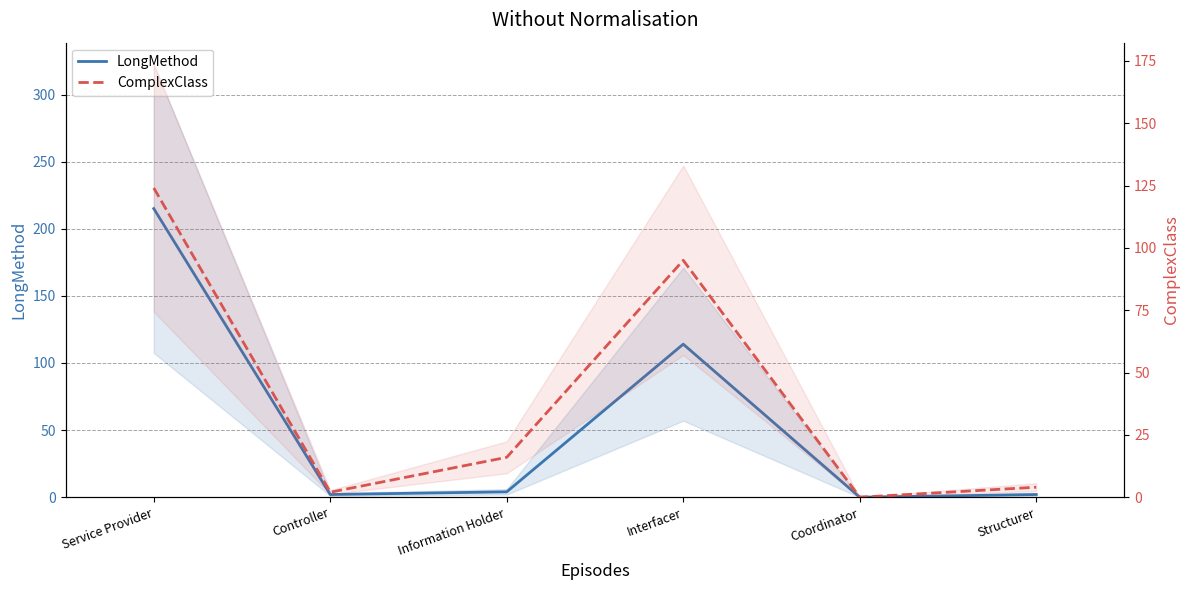

Reading right to left, list all the values displayed in this chart.

LongMethod: Structurer=2	Coordinator=0	Interfacer=114	Information Holder=4	Controller=2	Service Provider=215
ComplexClass: Structurer=4	Coordinator=0	Interfacer=95	Information Holder=16	Controller=2	Service Provider=124